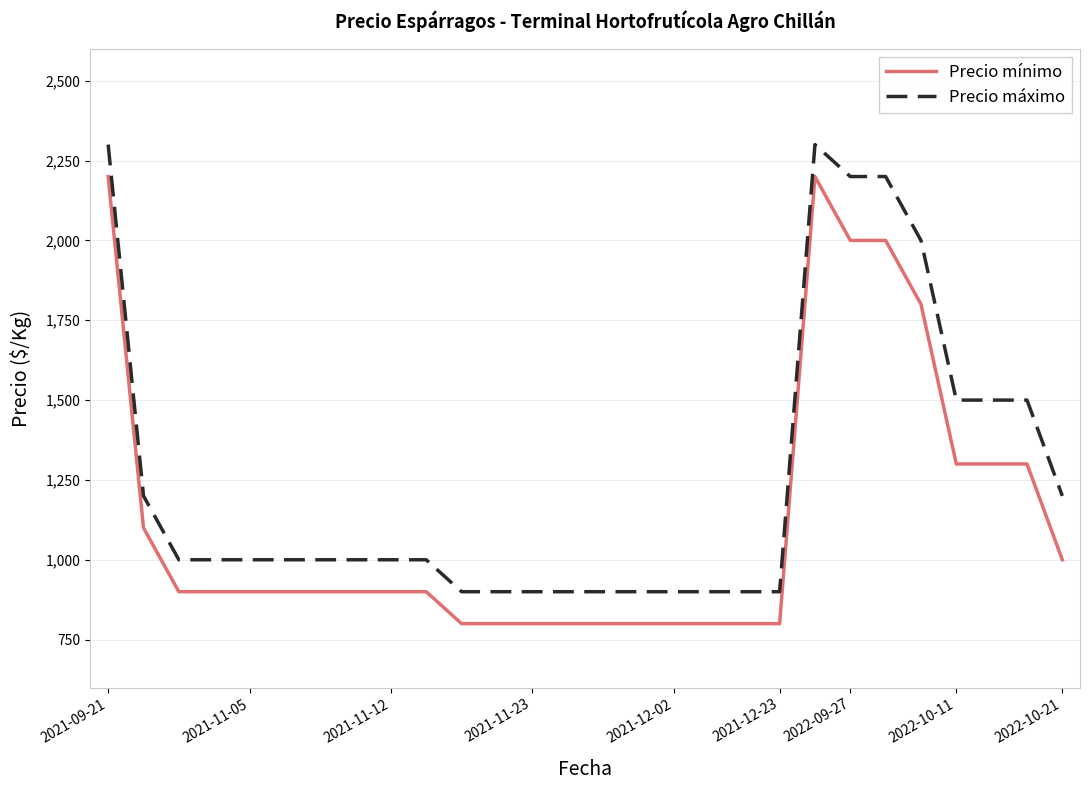

Which series has the largest total across all categories?

Precio máximo